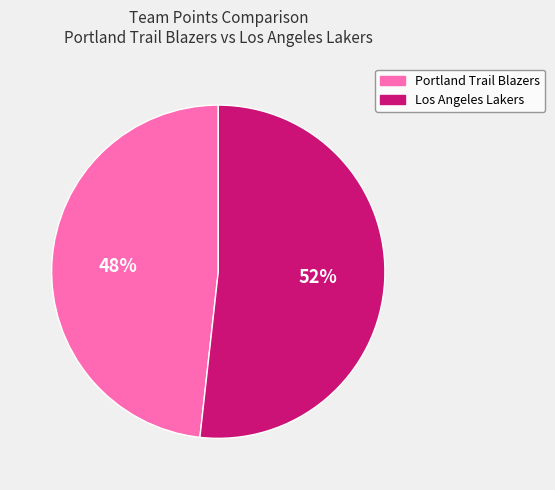

Is it true that Portland Trail Blazers is 60% of the pie?

False